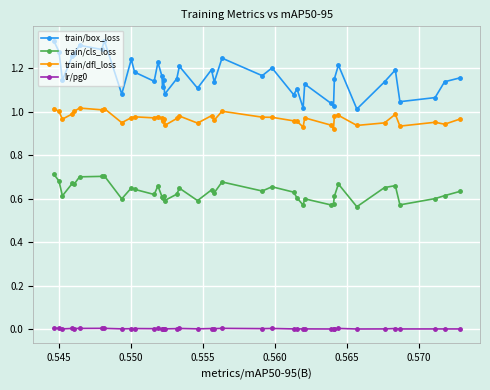

Which series has the largest range (max minus min)?

train/box_loss